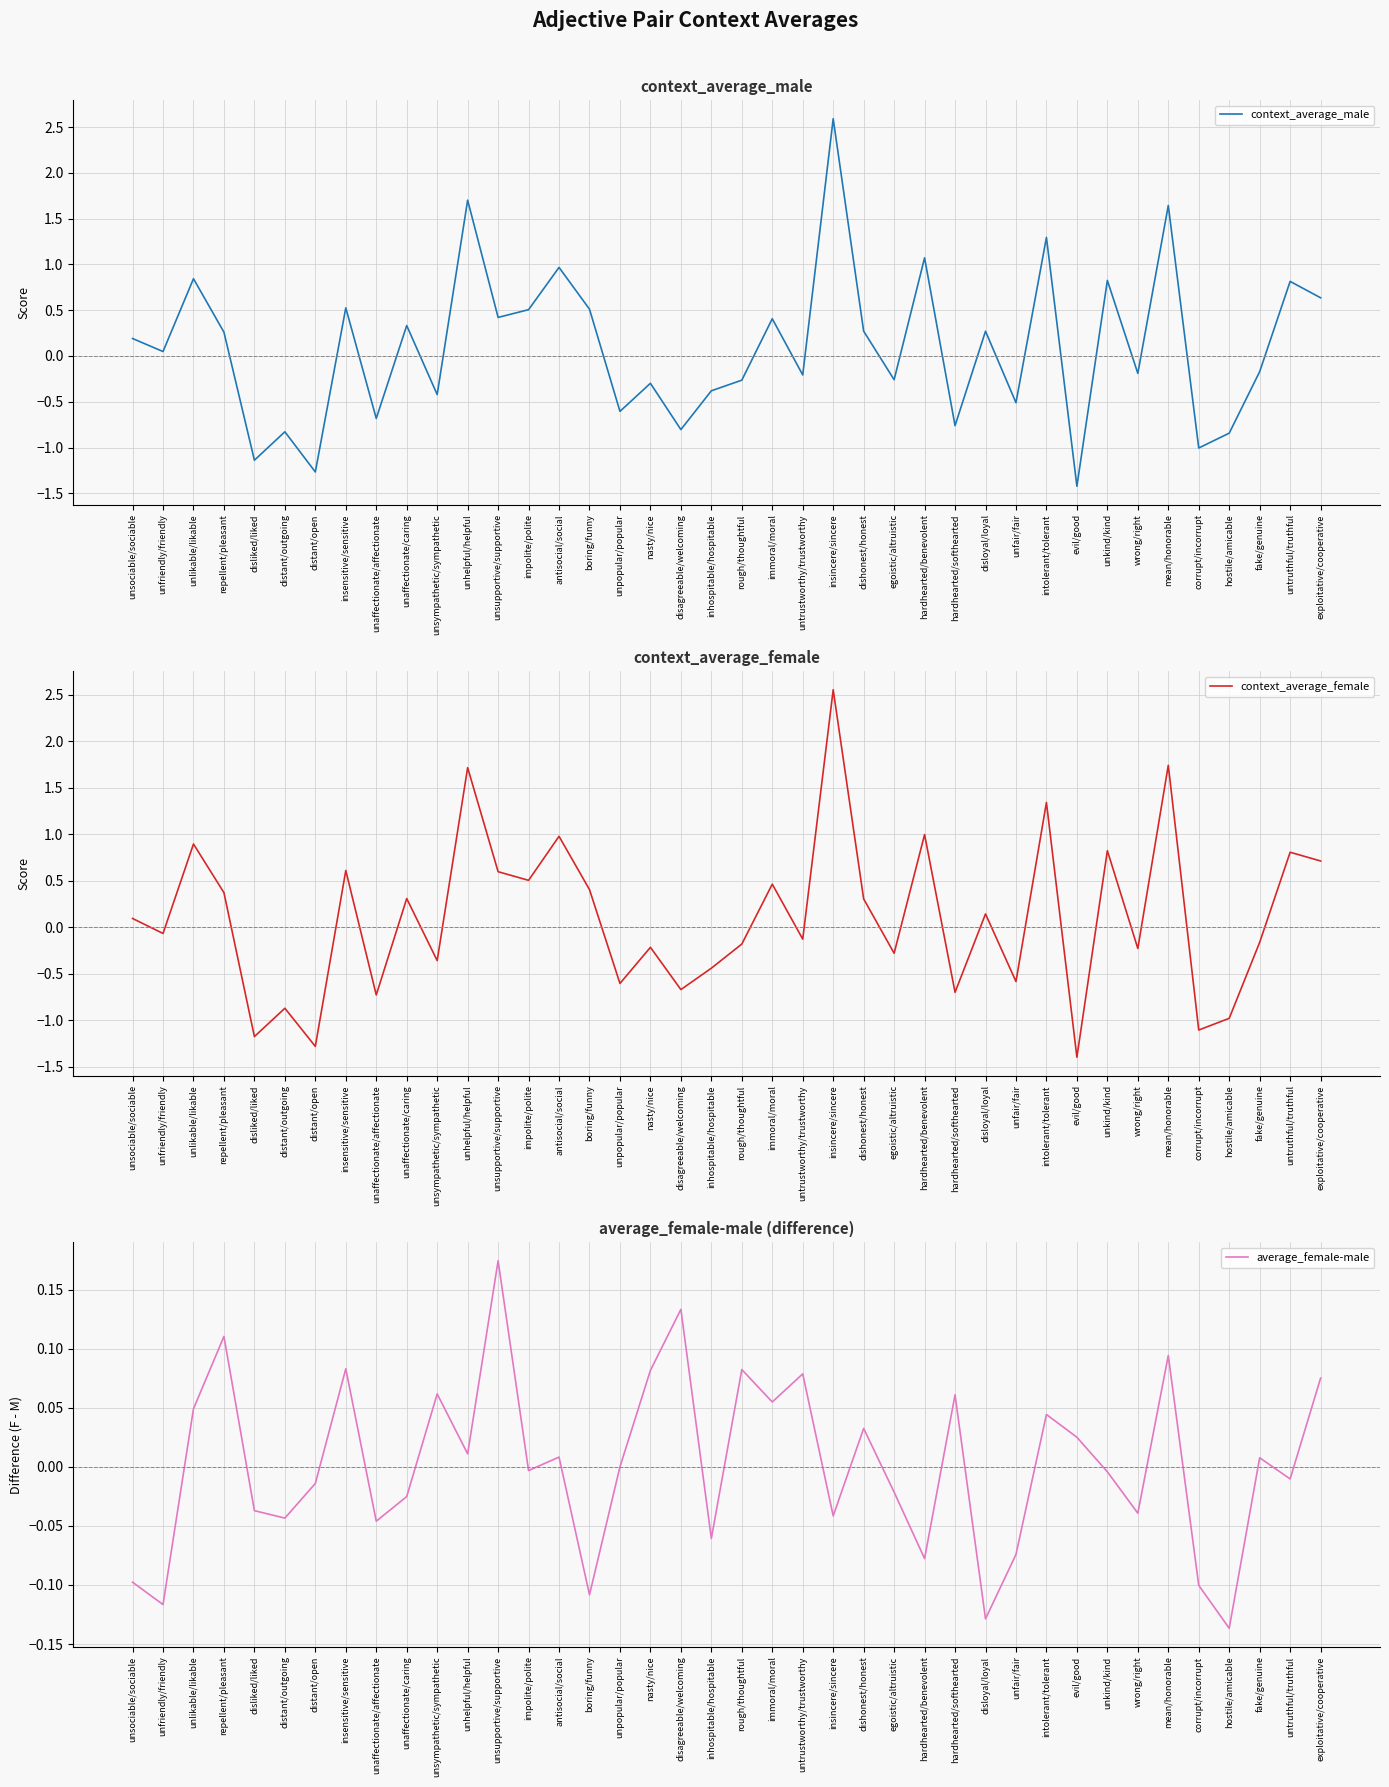

Rank the series by their maximum value, from lowest to highest.

average_female-male, context_average_female, context_average_male